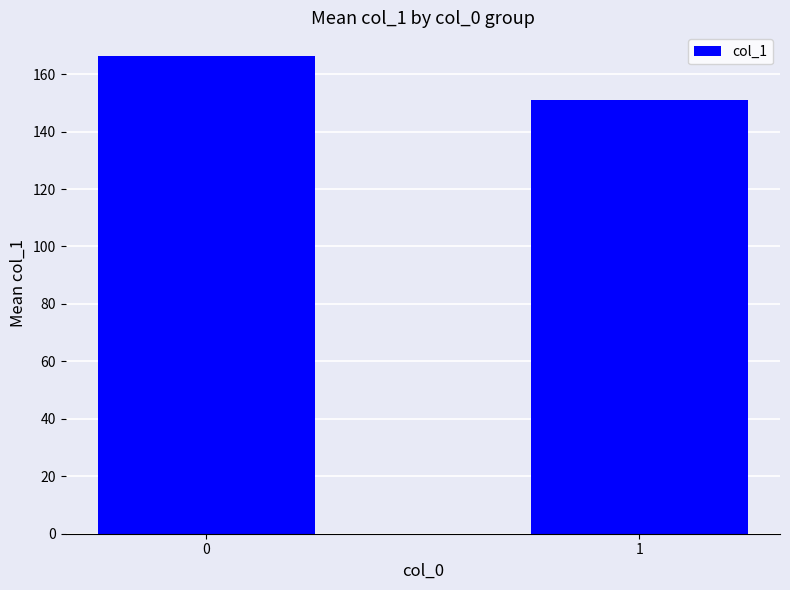

True or false: the data shows 151.1 at 1.

True